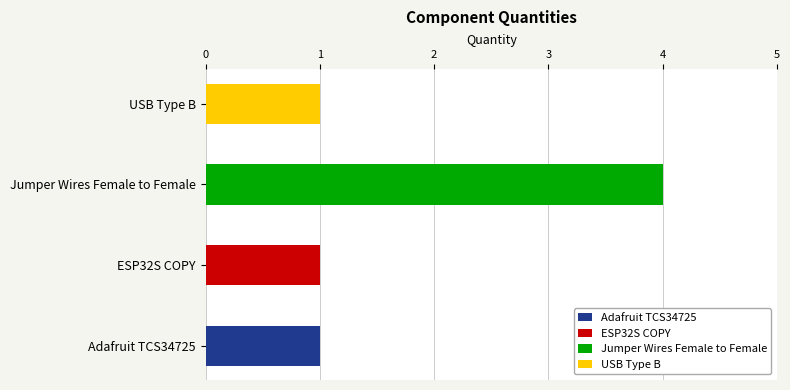

What is the label of the 3rd bar from the right?

ESP32S COPY